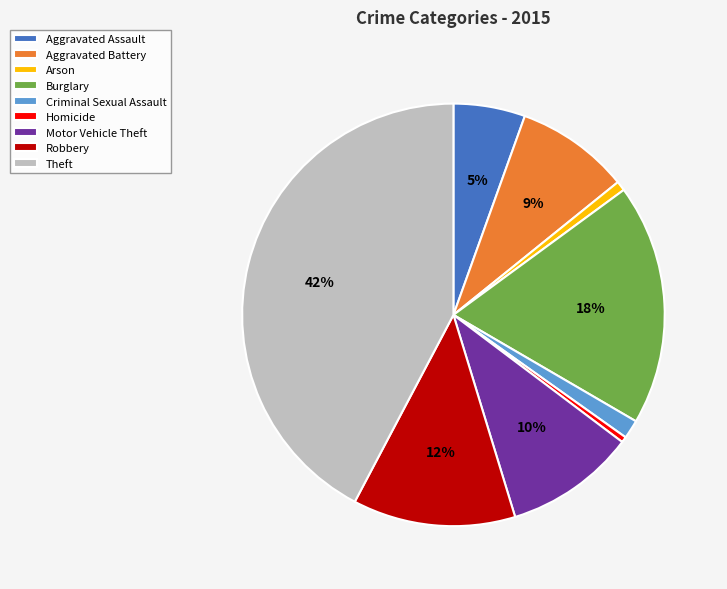

How many segments does this pie chart have?

9